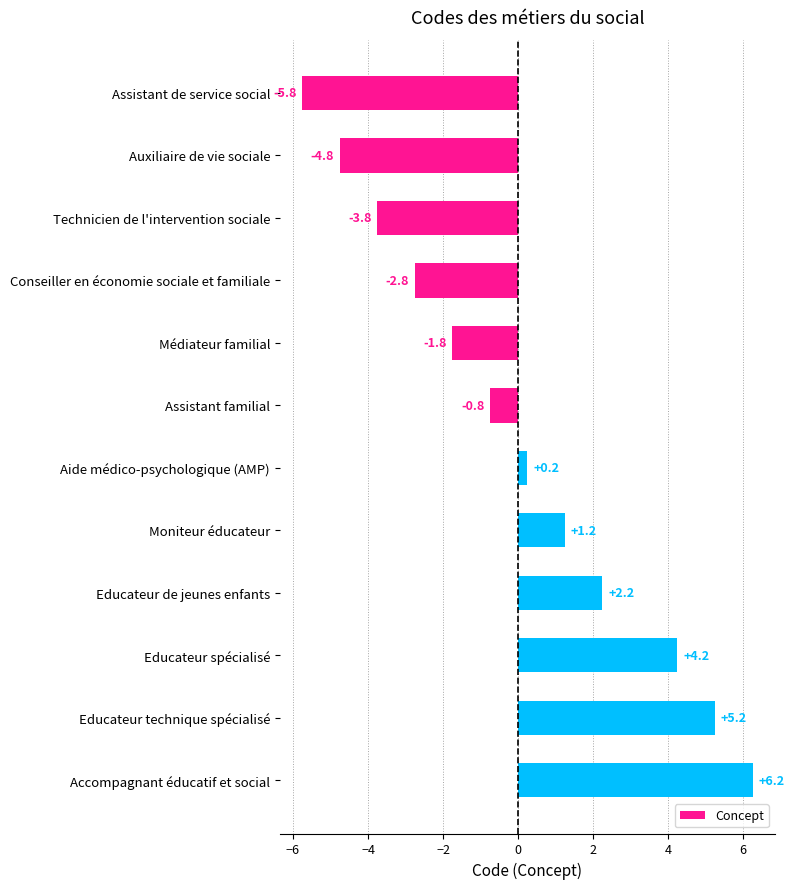

The chart shows a value of 2.2 at Educateur de jeunes enfants. True or false?

True